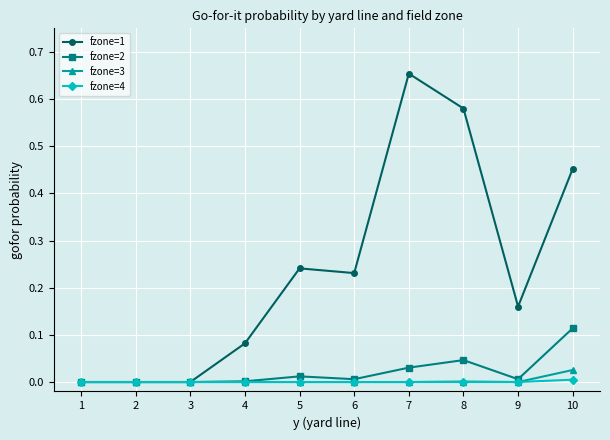

The value of fzone=4 at 1 is 0.0. True or false?

True